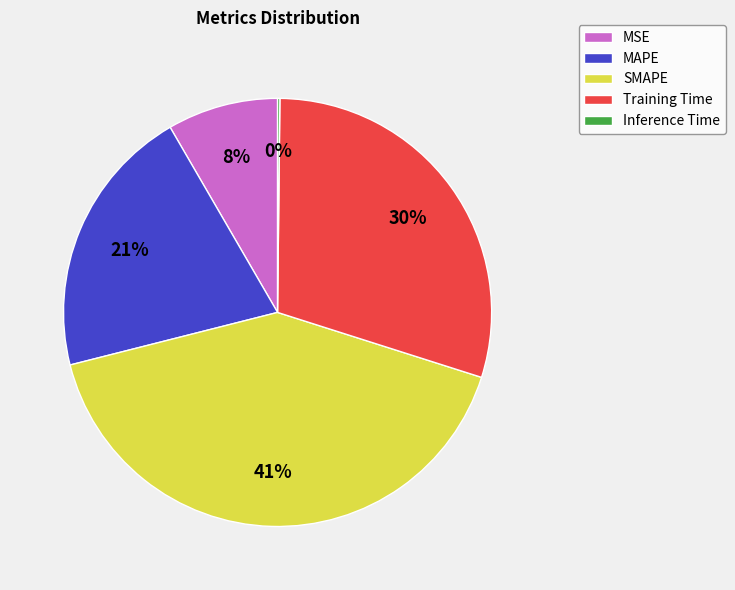

Between Training Time and SMAPE, which is larger?

SMAPE